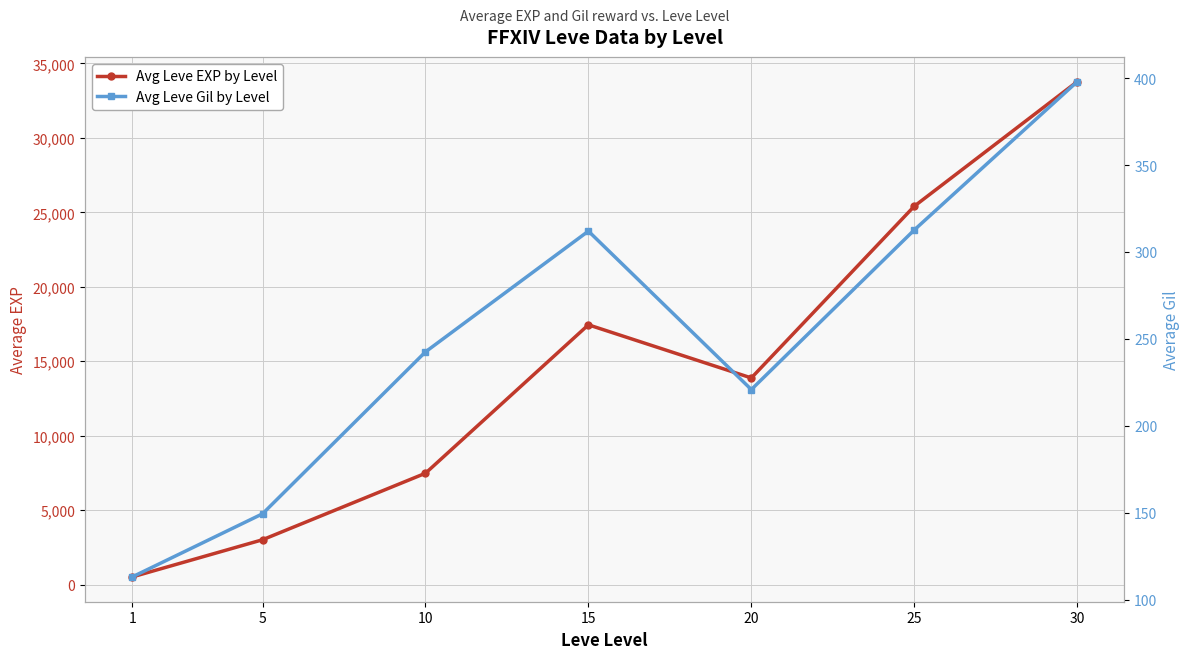

Which category has the highest value in the Avg Leve EXP by Level series?

30